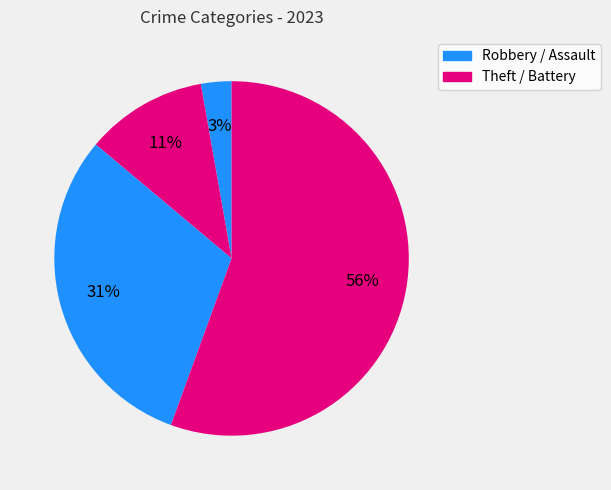

How many slices are in this pie chart?

4